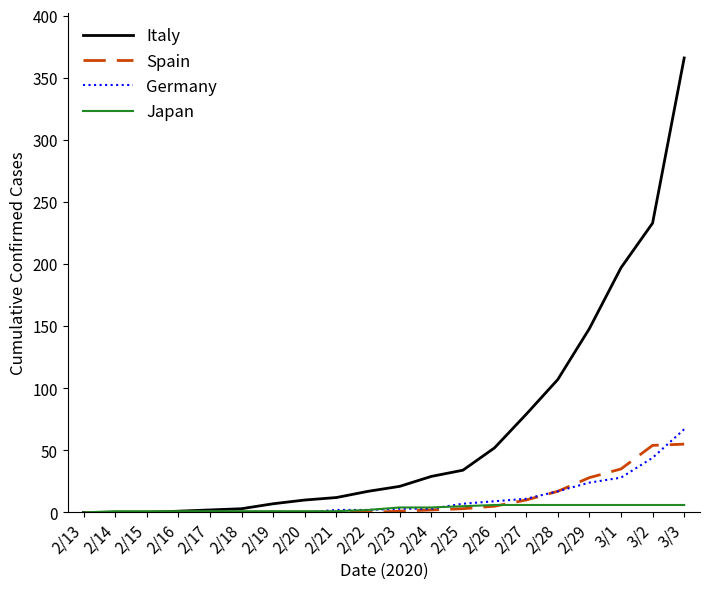

What is the average value of the Italy series?

66